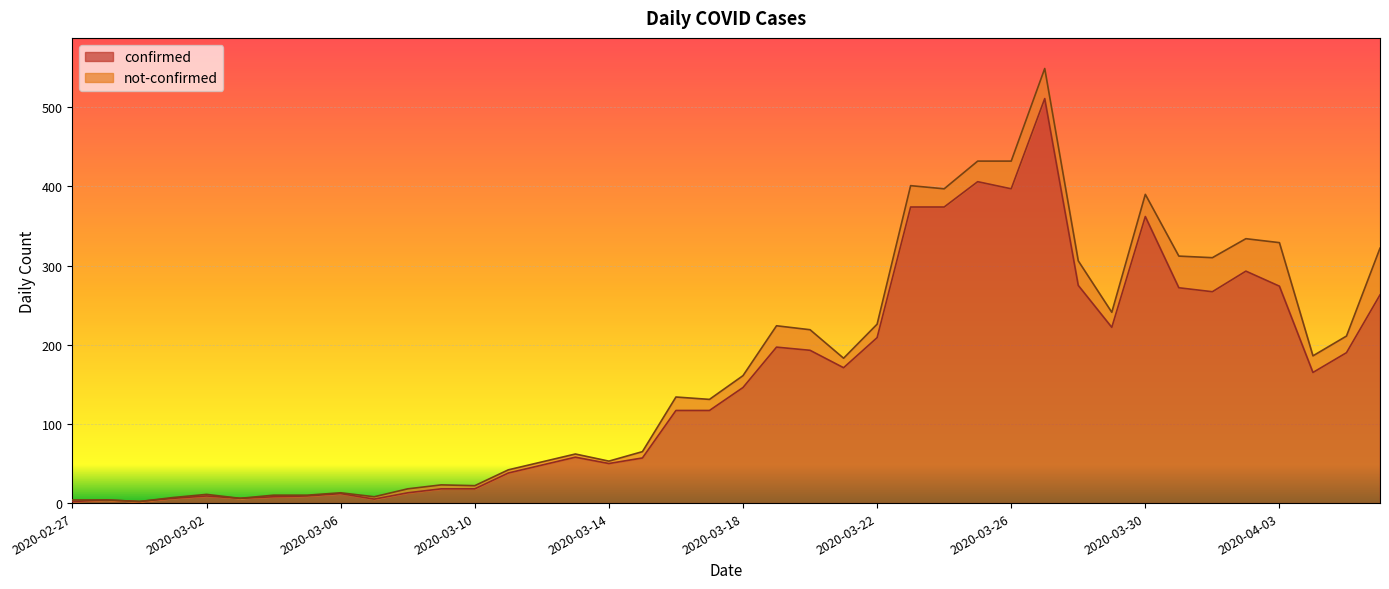

What is the change in value from 2020-03-06 to 2020-03-20?

+181